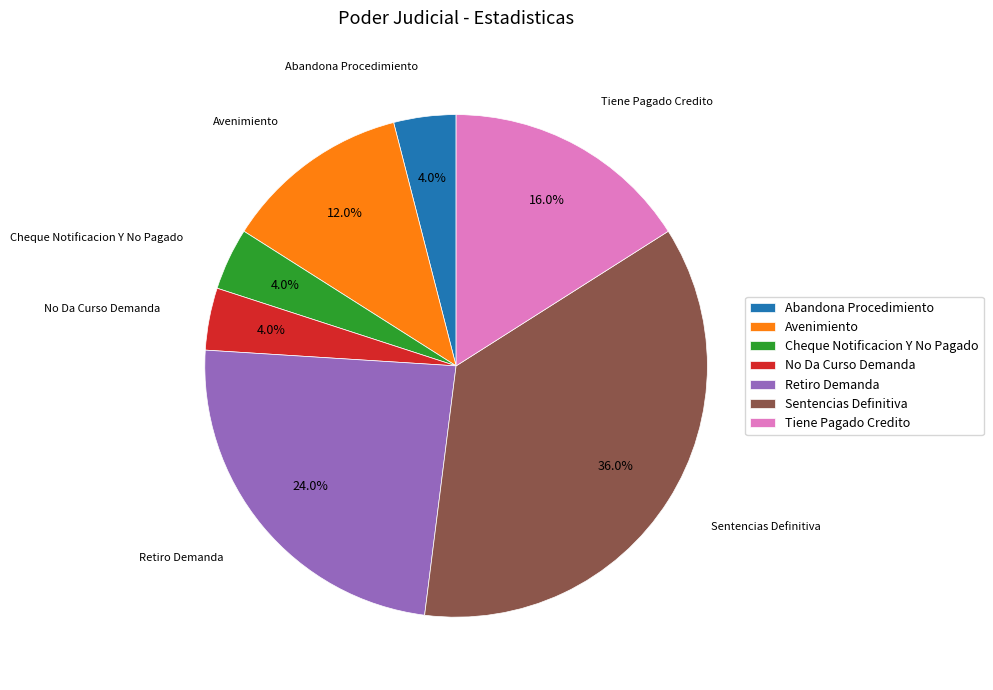

What percentage do Sentencias Definitiva and Retiro Demanda together represent?

60.0%